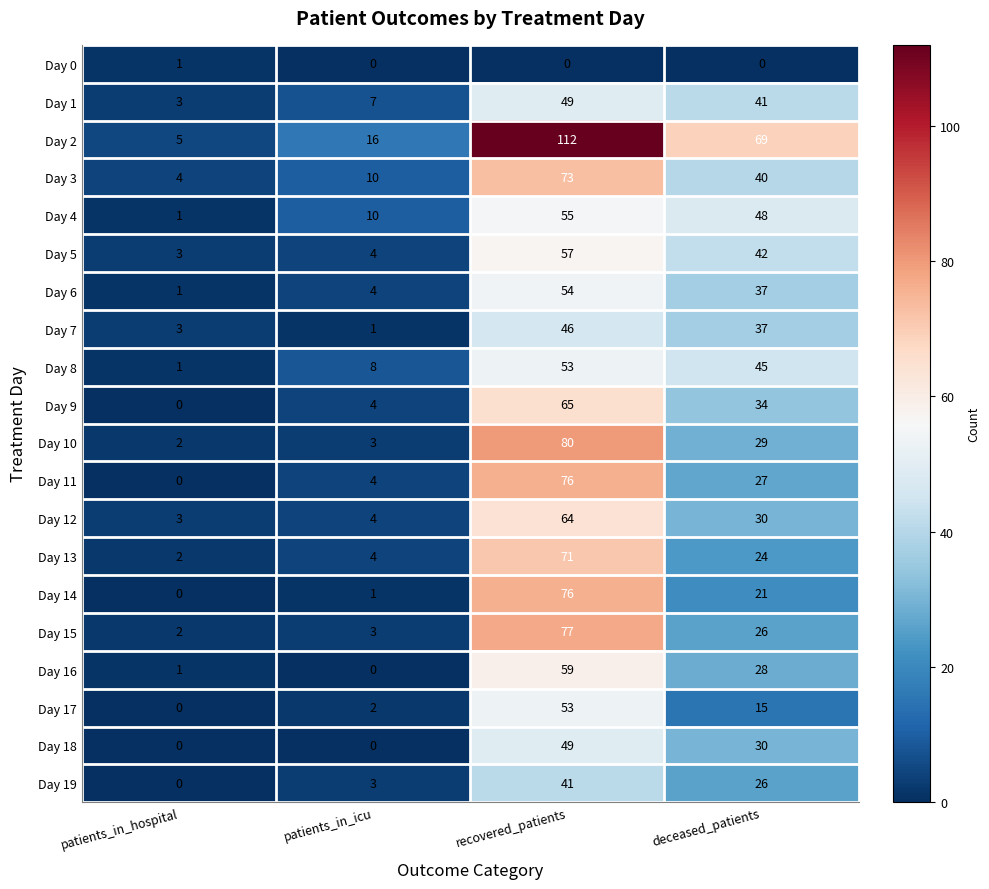

Is it true that Day 17 equals 0 at patients_in_hospital?

True